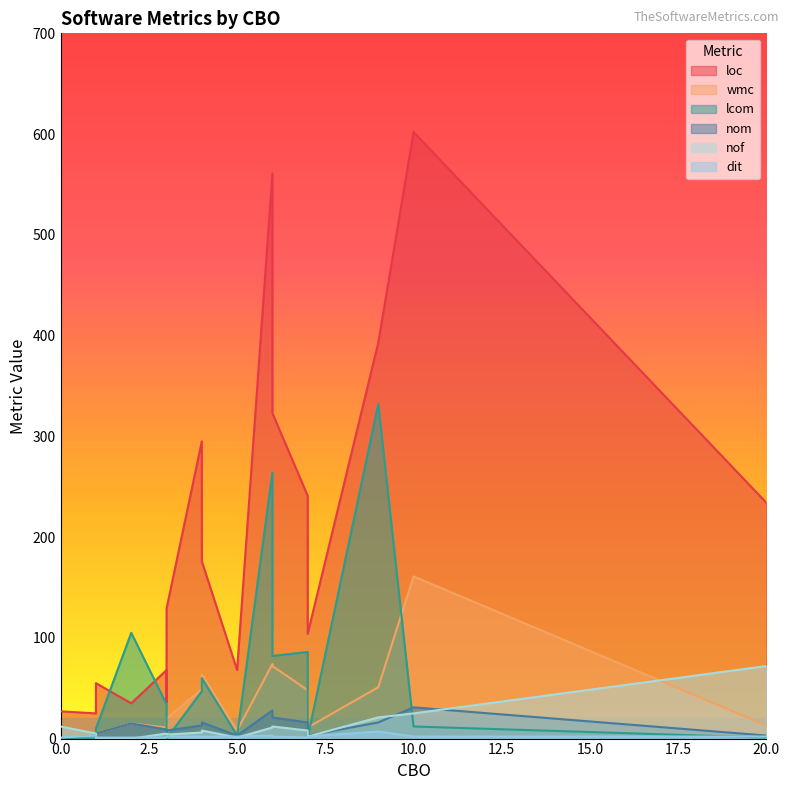

Which series has the largest total across all categories?

loc